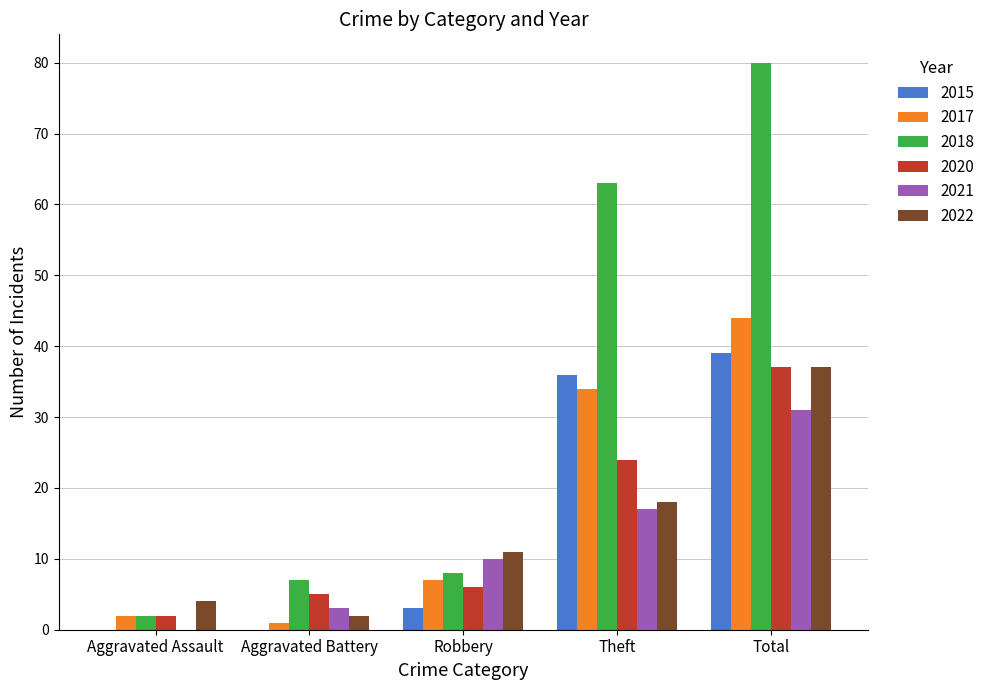

At which label is 2022 closest to 19?

Theft